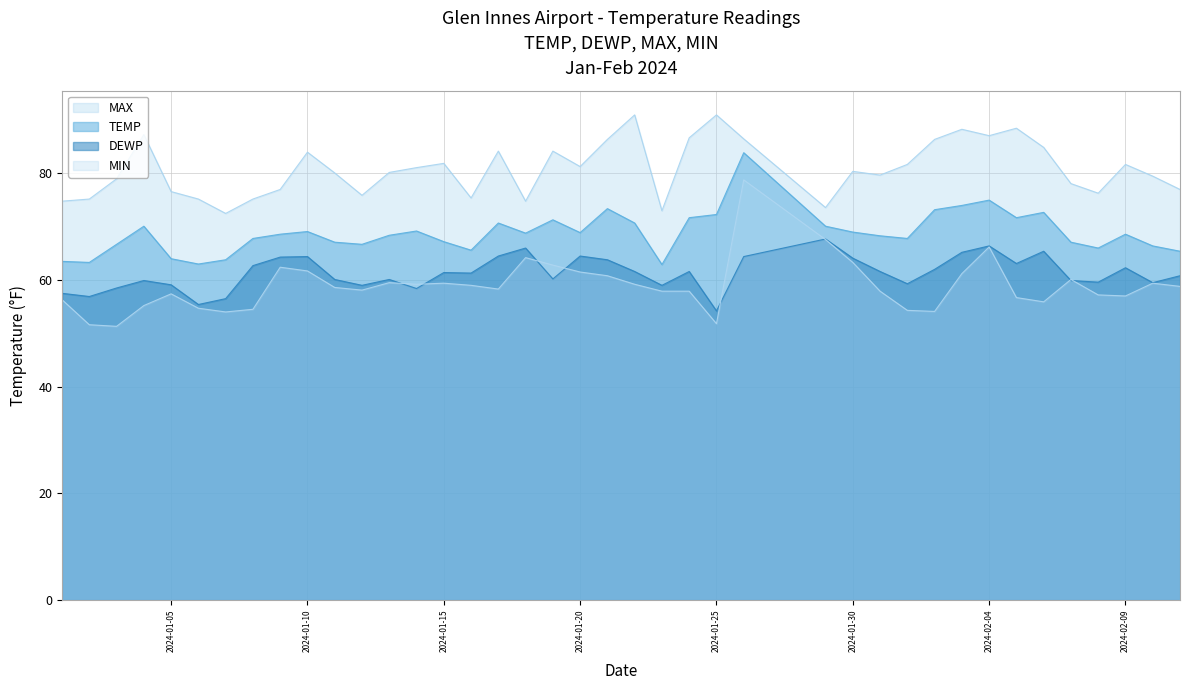

What is the value of the DEWP point at the 39th from the left?

59.5